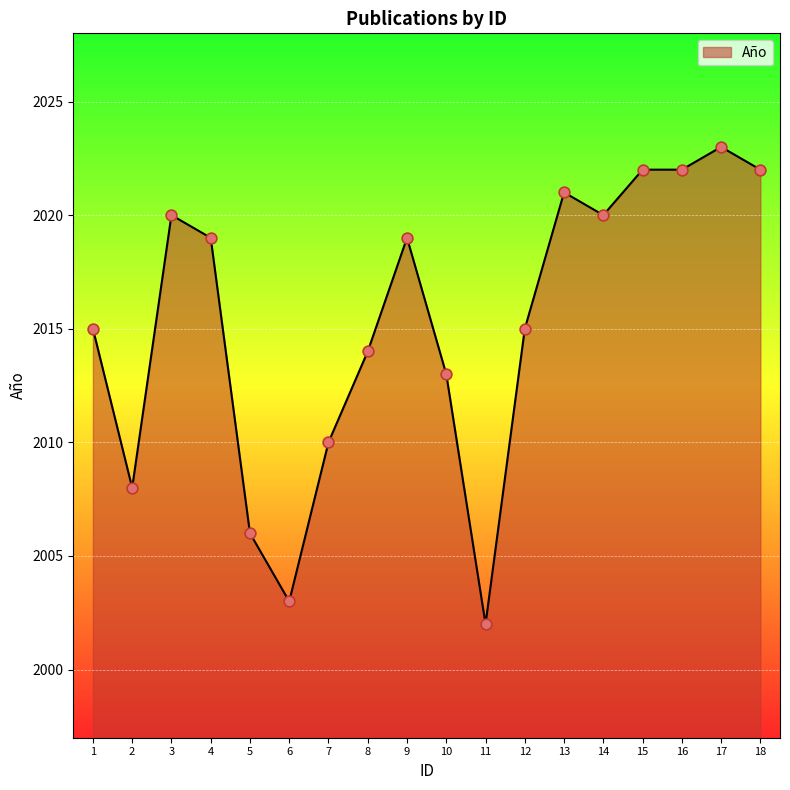

What is the ratio of the value at 10 to the value at 16?

1.0